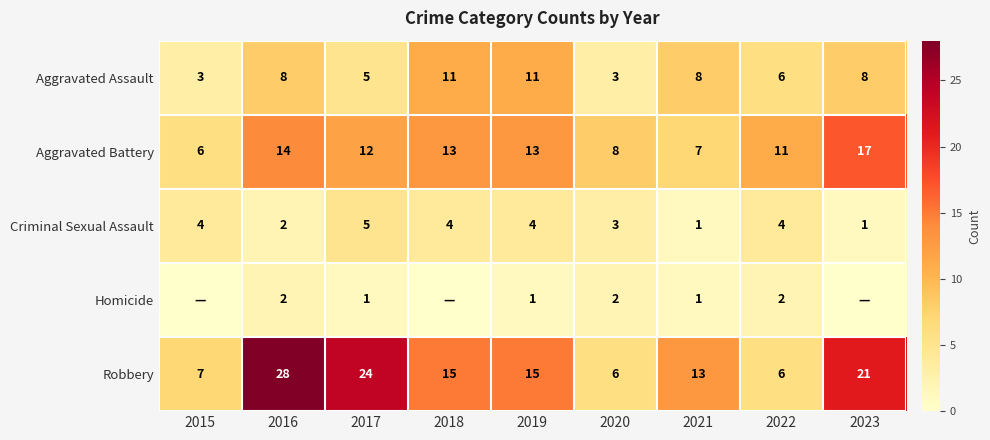

Where does the Robbery series first go above 15?

2016